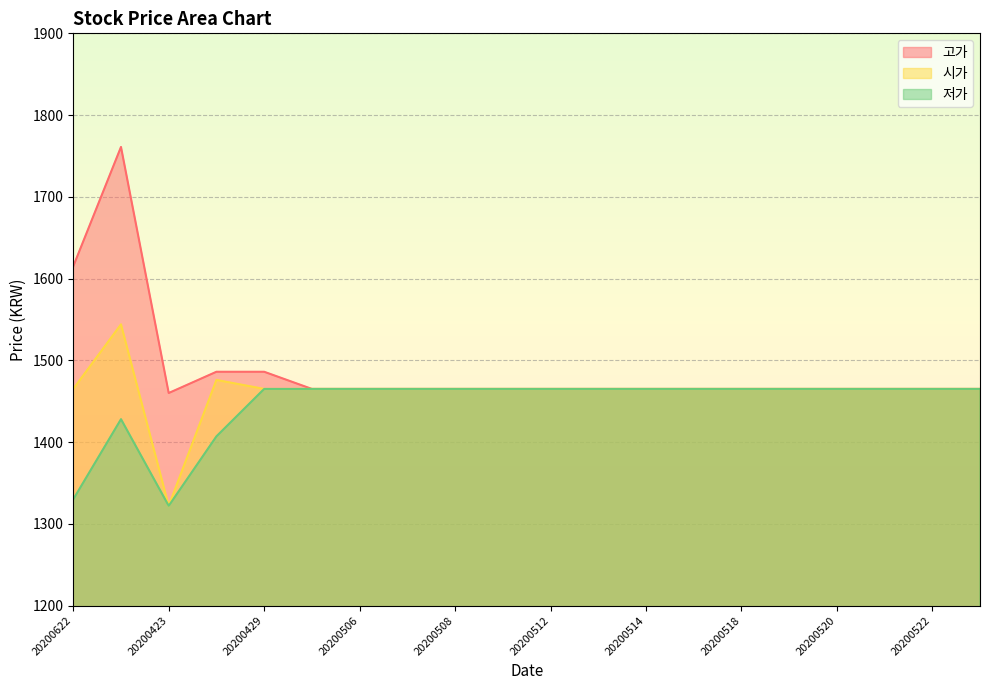

Is it true that 고가 equals 2151 at 20200429?

False